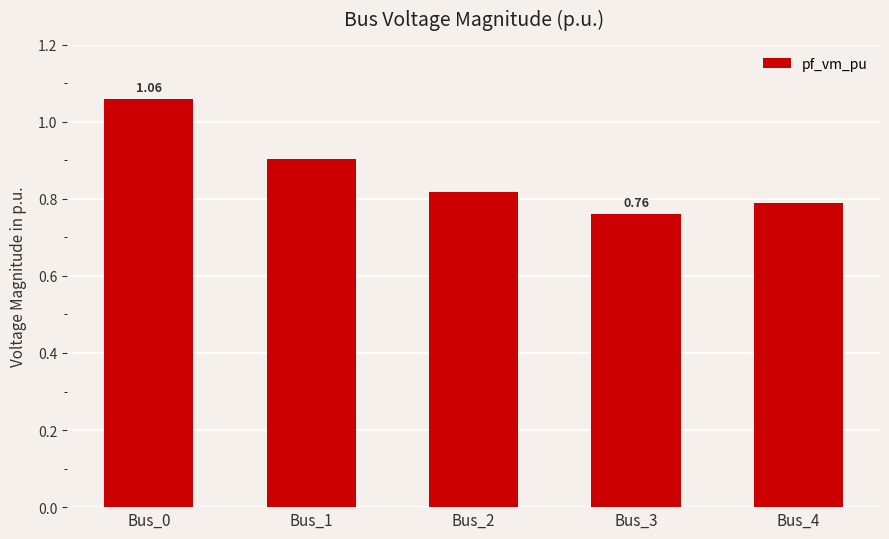

Does the chart contain any negative values?

No